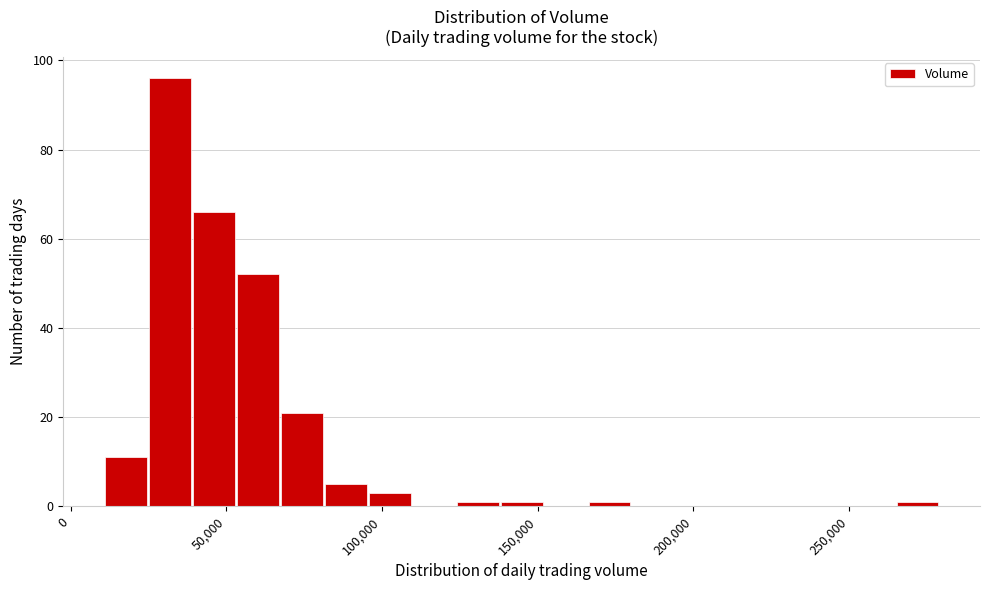

Read against the x-axis, roughly where is the centre of the tallest bar?

30000